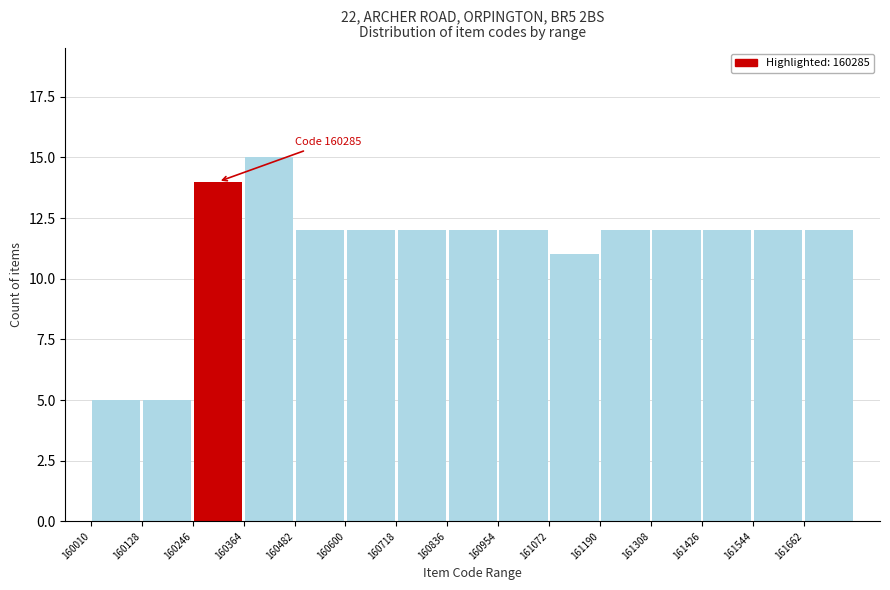

Which range on the x-axis has the tallest bar?

160364 to 160482